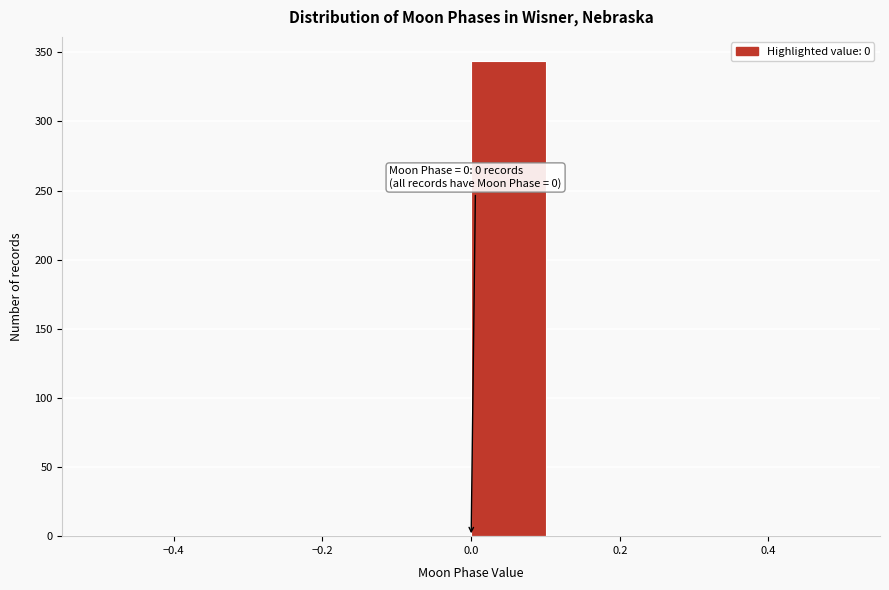

Which range on the x-axis has the tallest bar?

0.0 to 0.1